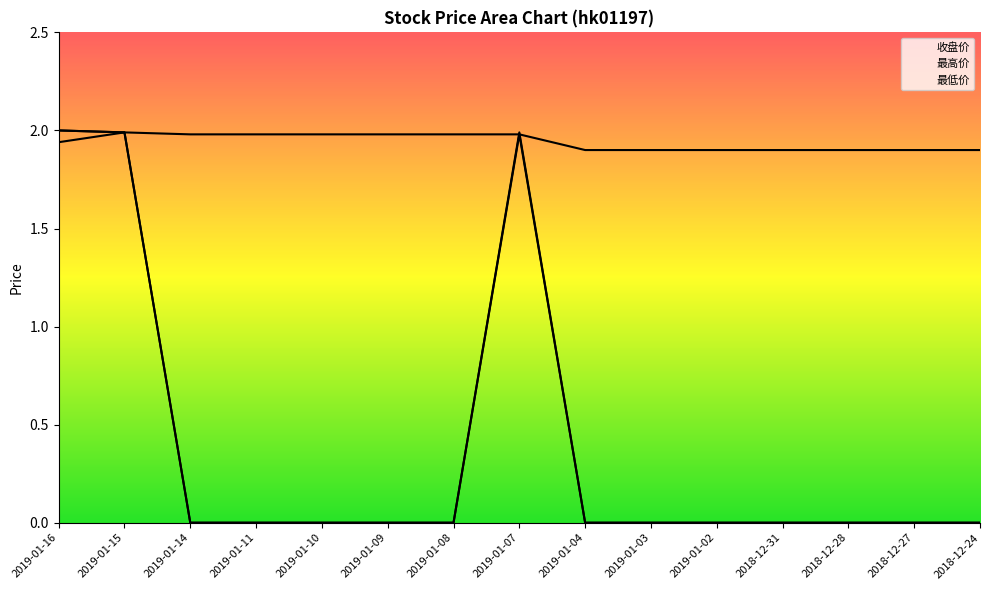

What is the spread (max minus min) of values at 2018-12-27?

1.9